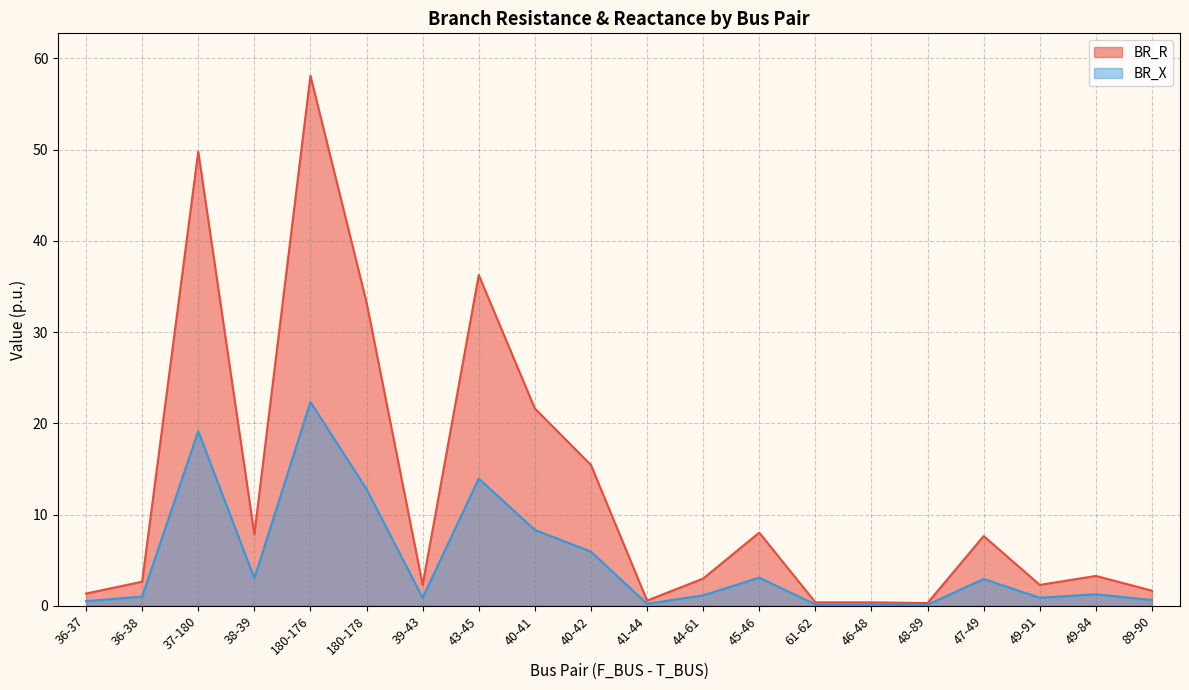

Count the number of categories in the chart.

20